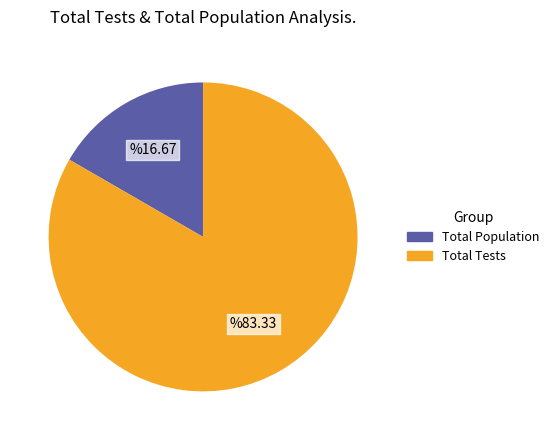

Is there any slice that represents more than half of the pie?

Yes